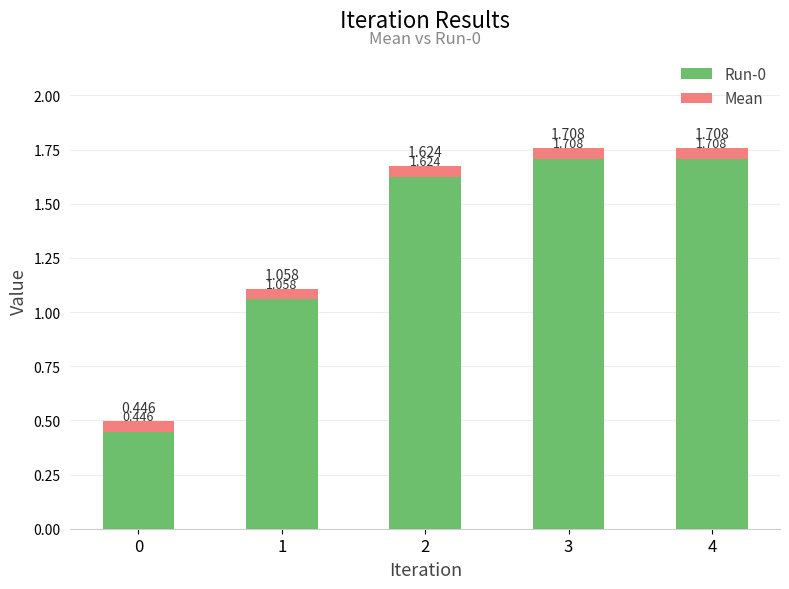

Between 0 and 1, which series saw the biggest shift?

Run-0